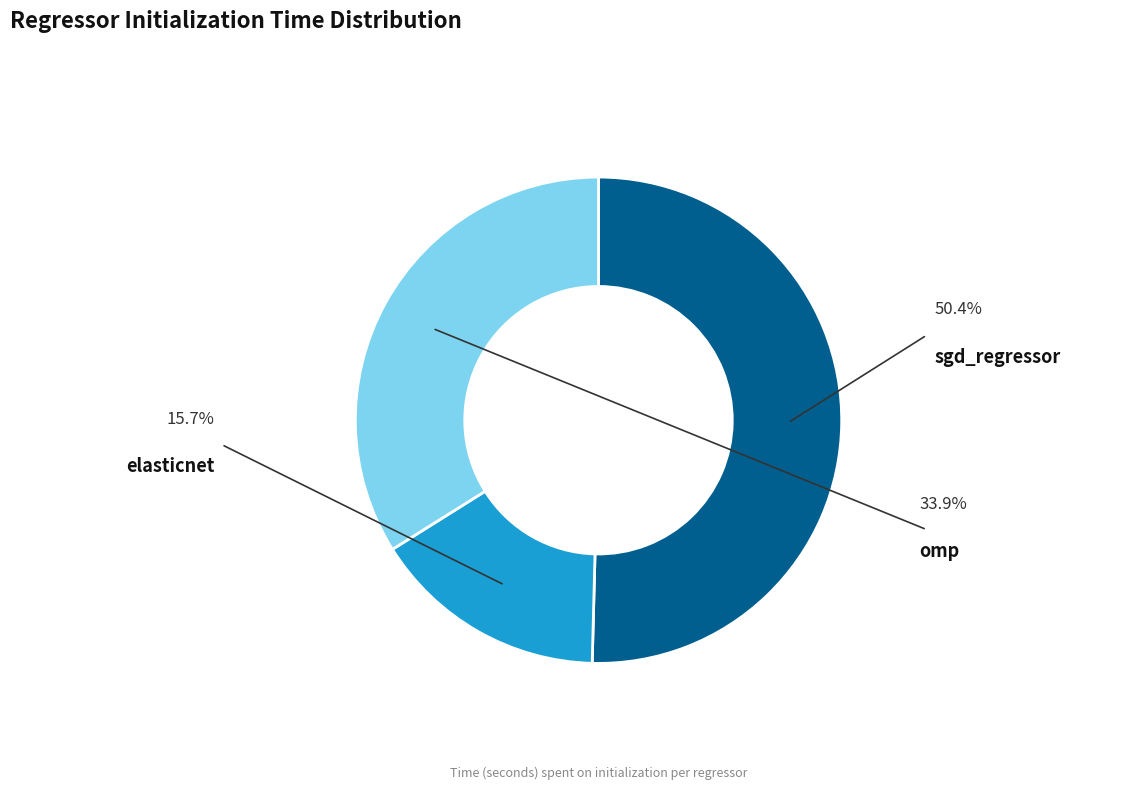

What portion of the pie excludes sgd_regressor?

49.6%